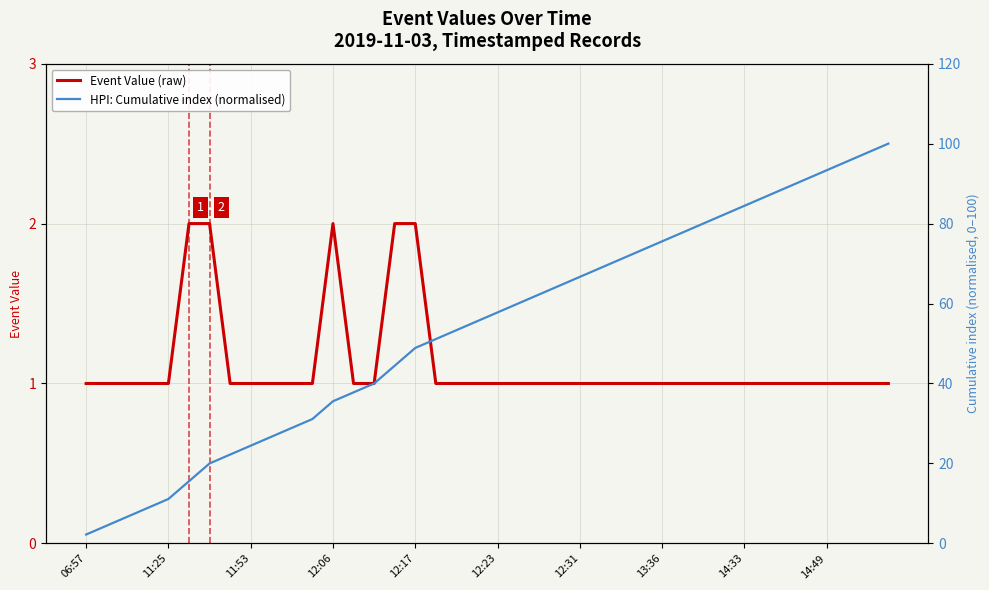

The value of Event Value (raw) at 11:25 is 0. True or false?

False